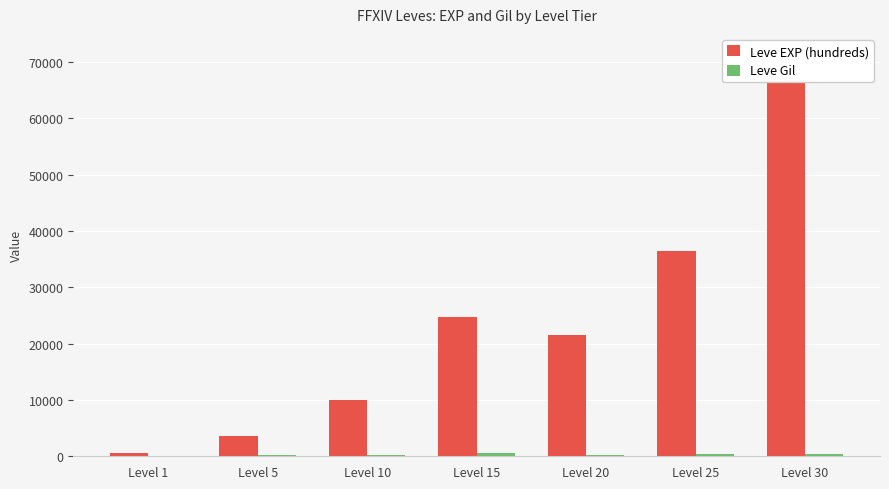

Where is Leve Gil nearest to the value 321?

Level 10